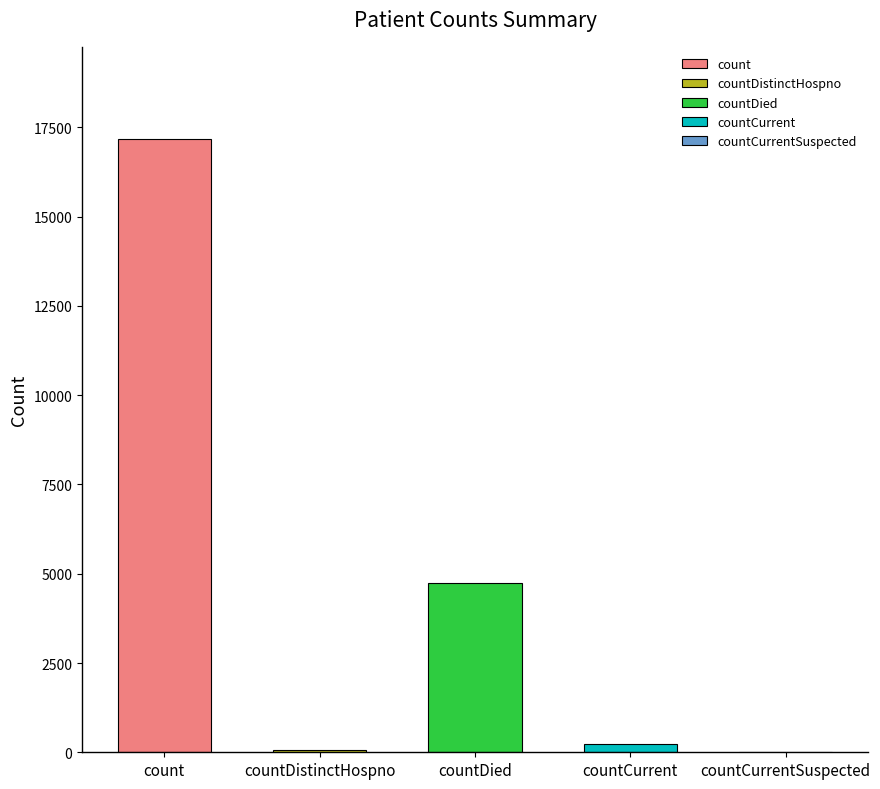

The value at countCurrent is 224. True or false?

True